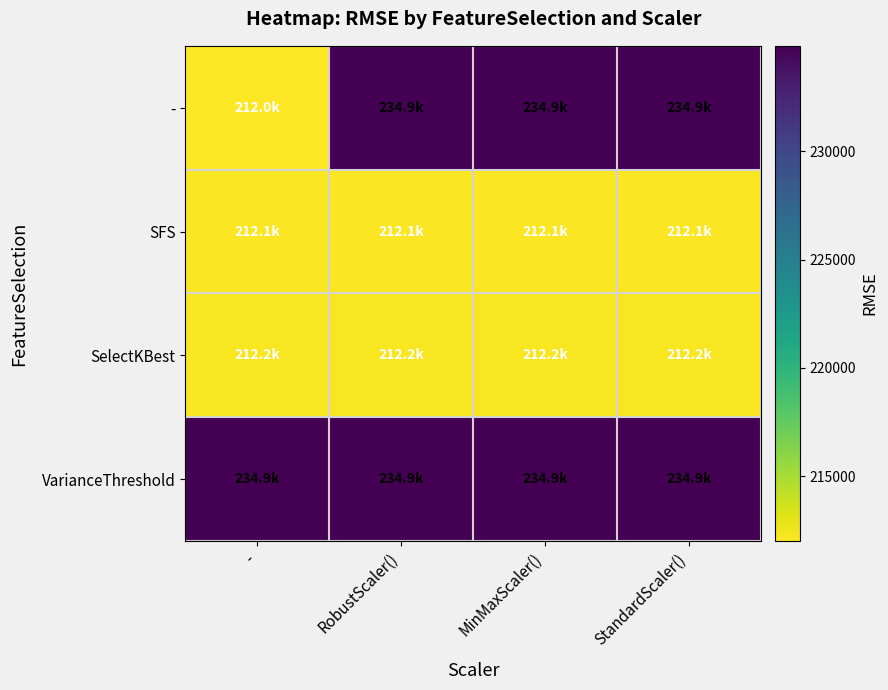

Count the number of categories in the chart.

4